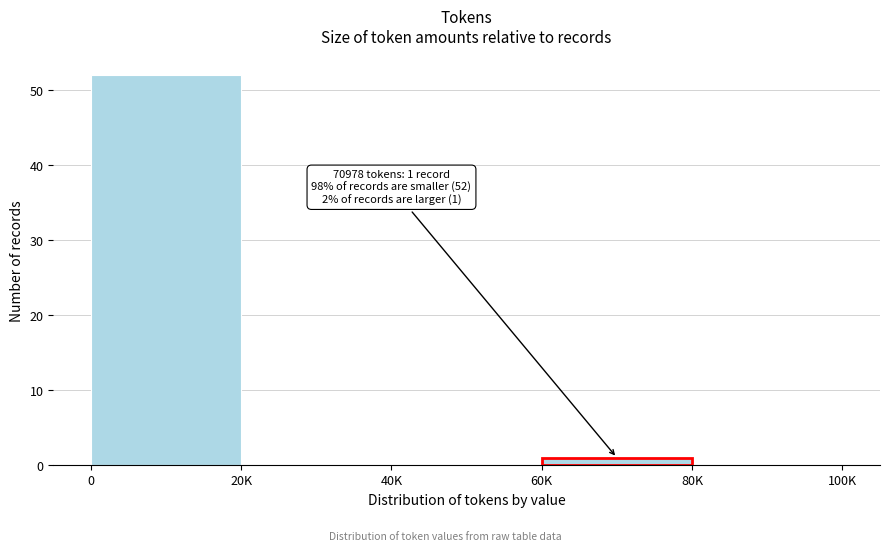

Reading left to right, extract all data points from this chart.

0=52	20K=0	40K=0	60K=1	80K=0